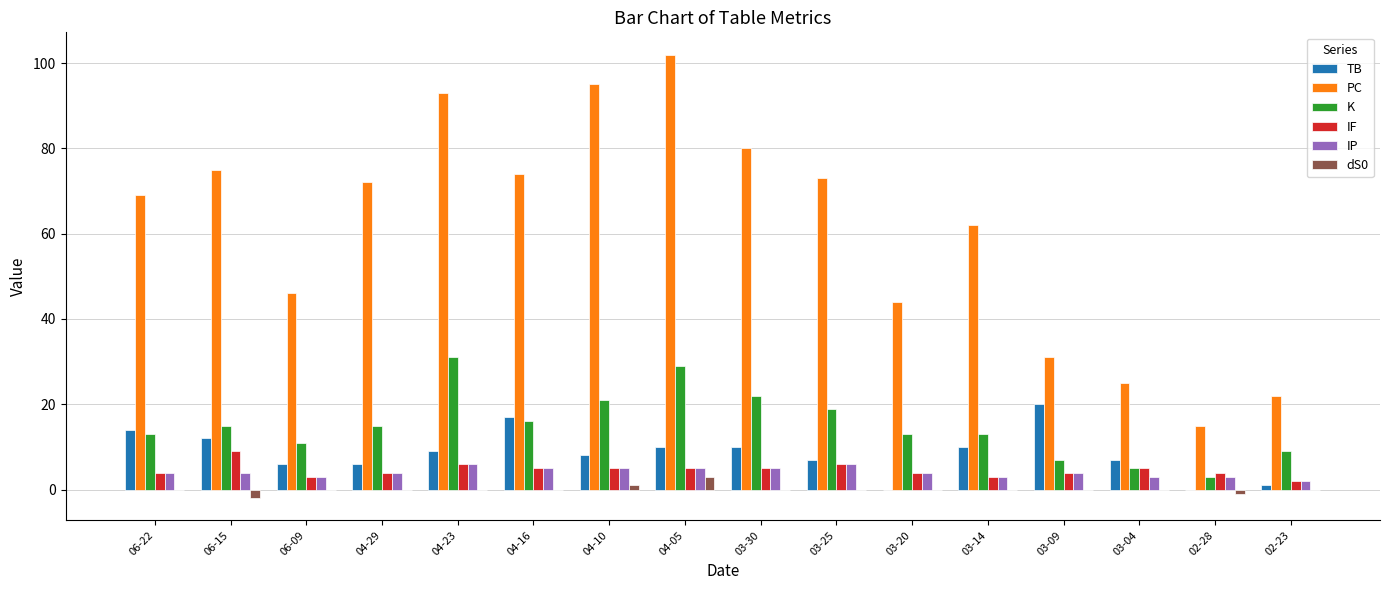

True or false: IP has a value of 3 at 03-04.

True